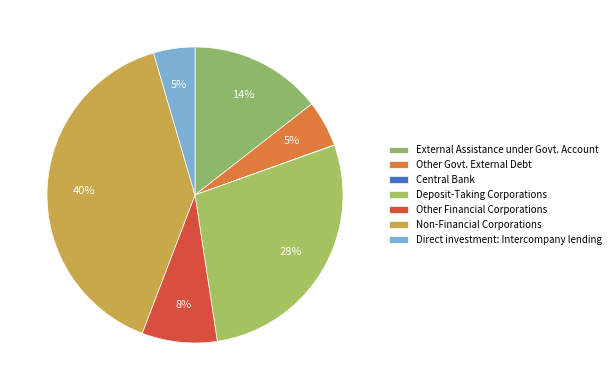

Count the number of slices in the pie.

7